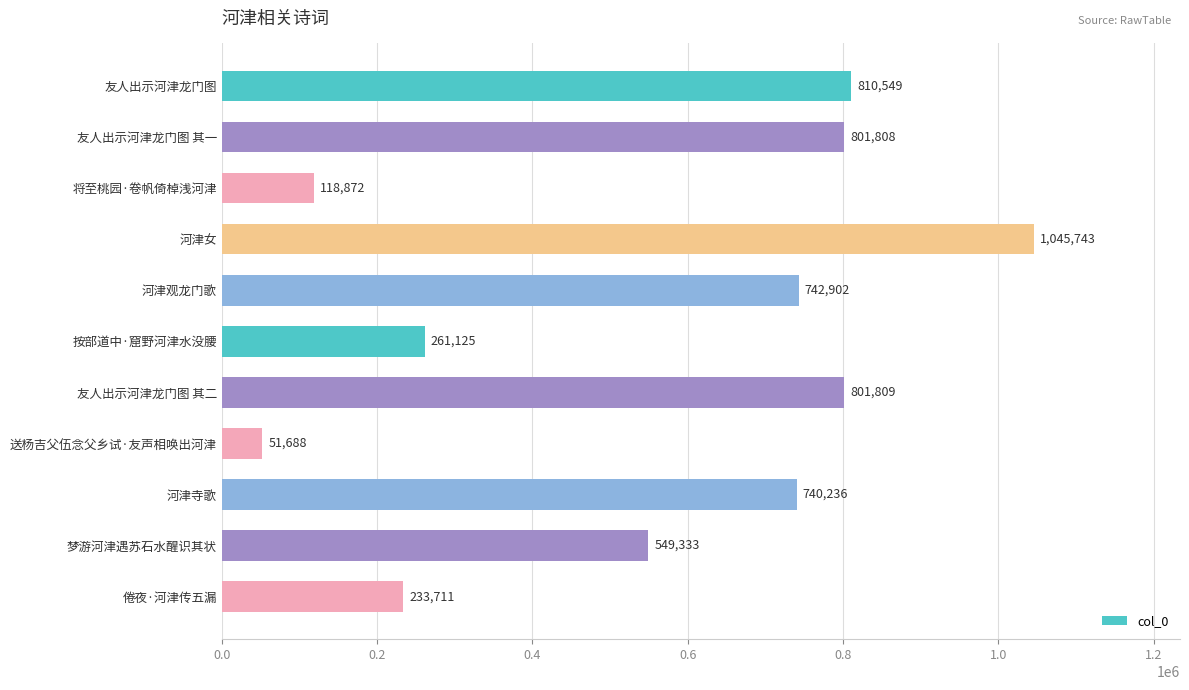

Reading bottom to top, extract all data points from this chart.

233711	549333	740236	51688	801809	261125	742902	1045743	118872	801808	810549